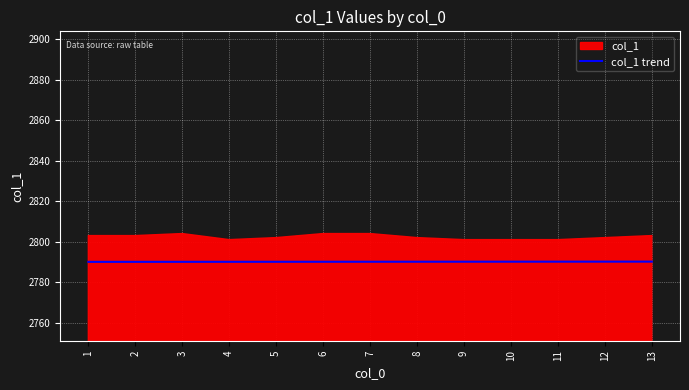

True or false: the data has more than 1 interior local peaks.

False